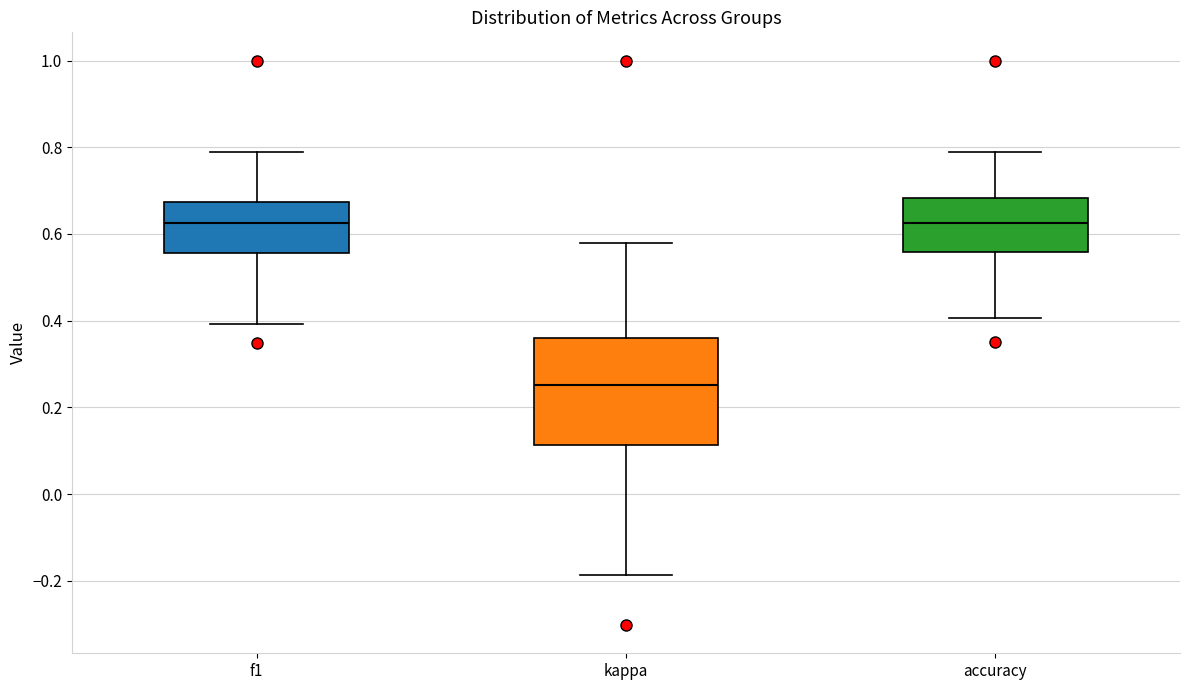

Where does the median line of the box for f1 sit on the y-axis? The values are not printed on the chart, so give them approximately, as read against the axis.

0.62